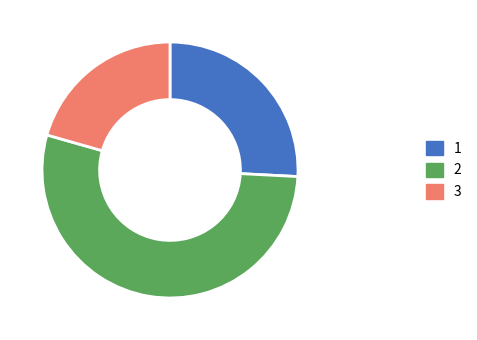

Approximately how many times larger is the value at 1 compared to 2?

0.5